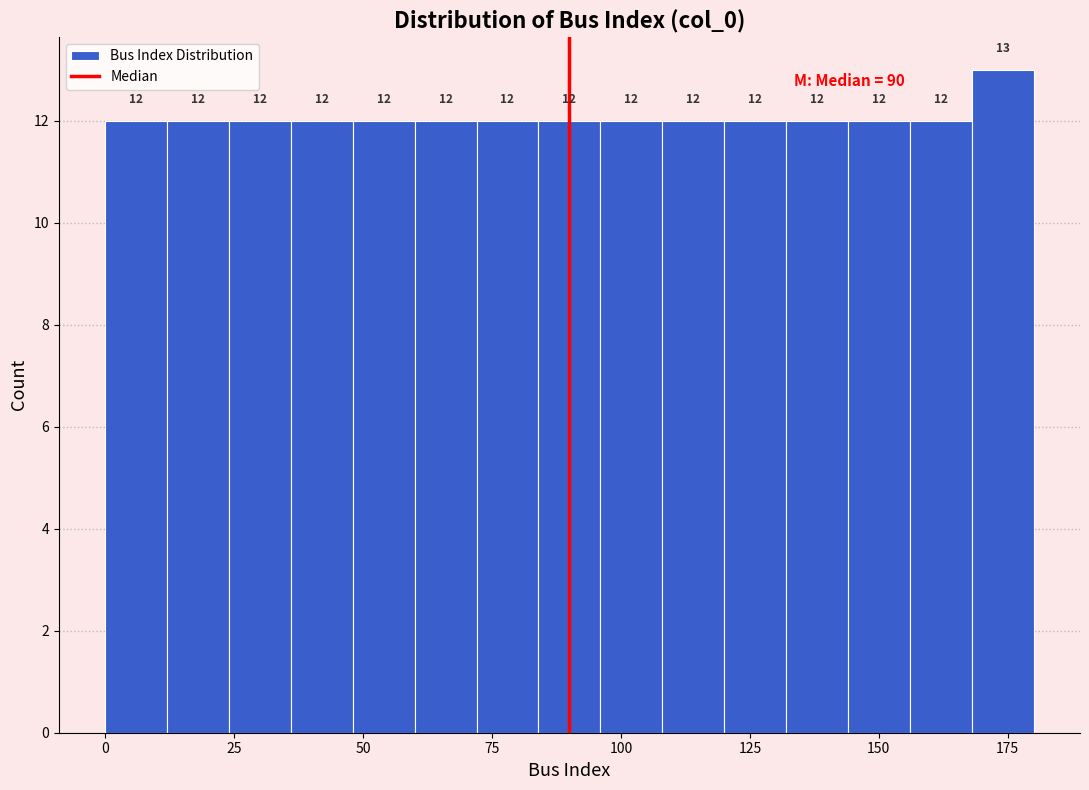

Read against the x-axis, roughly where is the centre of the tallest bar?

175